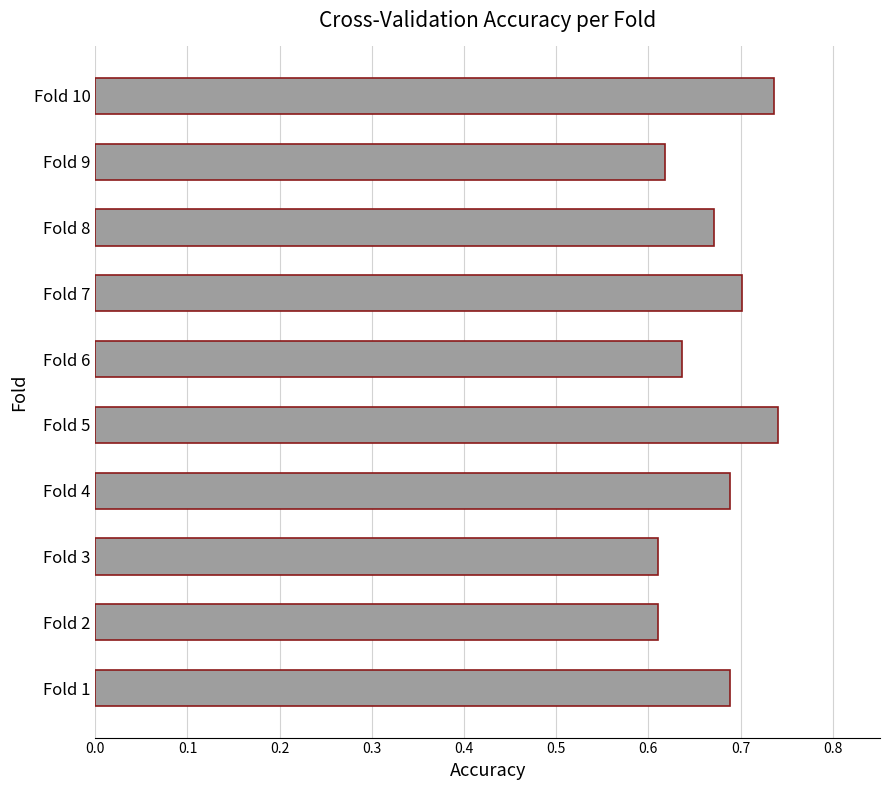

How many series are shown in this chart?

1